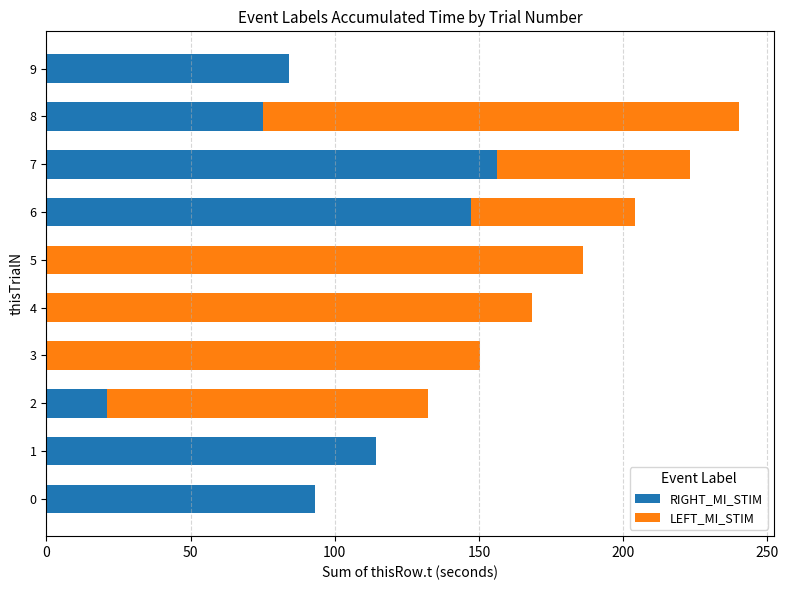

The value of RIGHT_MI_STIM at 9 is 46.9. True or false?

False